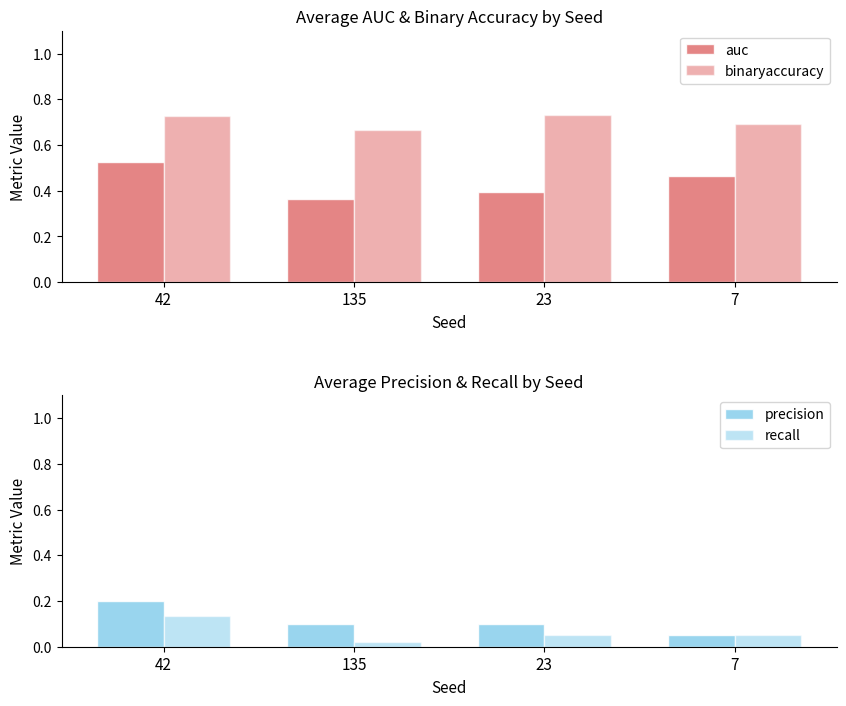

At which category is the sum across all series the highest?

42